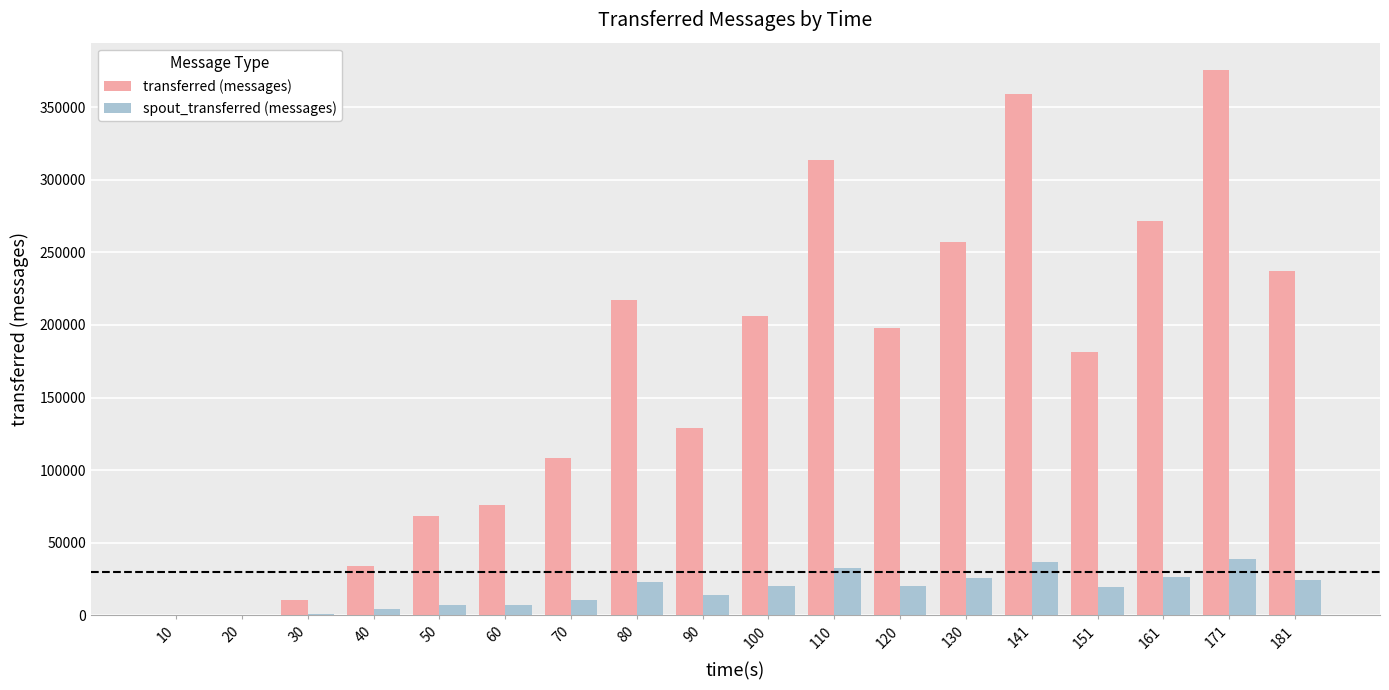

The value of spout_transferred (messages) at 141 is 14758. True or false?

False